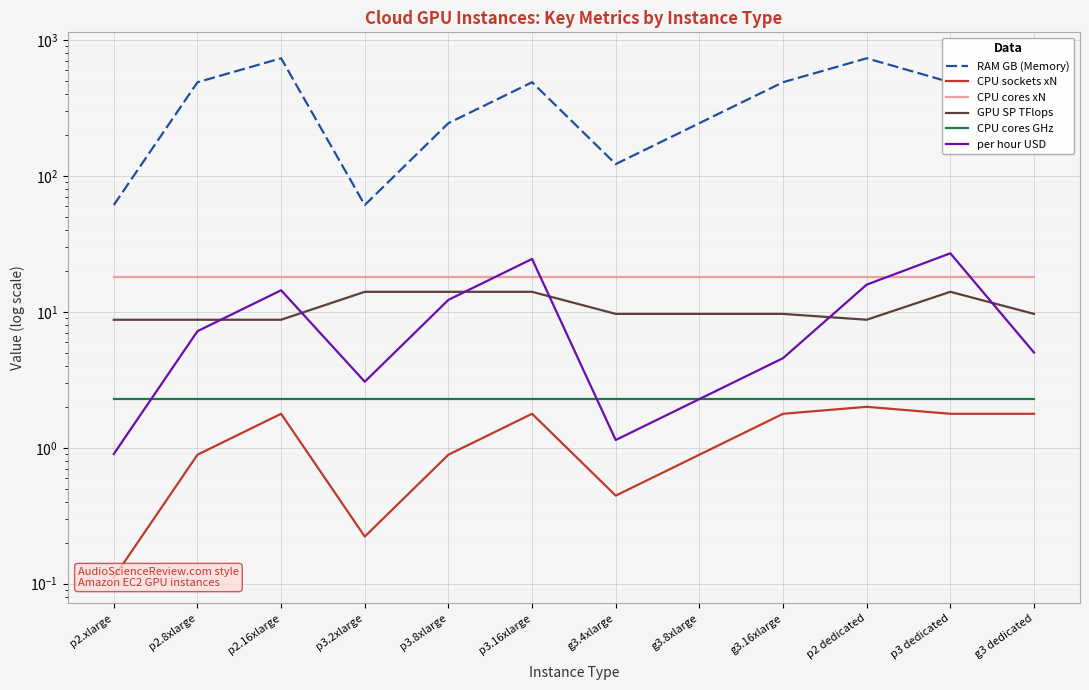

Reading left to right, list all the values displayed in this chart.

RAM GB (Memory): 61.0	488.0	732.0	61.0	244.0	488.0	122.0	244.0	488.0	732.0	488.0	488.0
CPU sockets xN: 0.1	0.9	1.8	0.2	0.9	1.8	0.4	0.9	1.8	2.0	1.8	1.8
CPU cores xN: 18.0	18.0	18.0	18.0	18.0	18.0	18.0	18.0	18.0	18.0	18.0	18.0
GPU SP TFlops: 8.7	8.7	8.7	14.0	14.0	14.0	9.7	9.7	9.7	8.7	14.0	9.7
CPU cores GHz: 2.3	2.3	2.3	2.3	2.3	2.3	2.3	2.3	2.3	2.3	2.3	2.3
per hour USD: 0.9	7.2	14.4	3.1	12.2	24.5	1.1	2.3	4.6	15.8	26.9	5.0